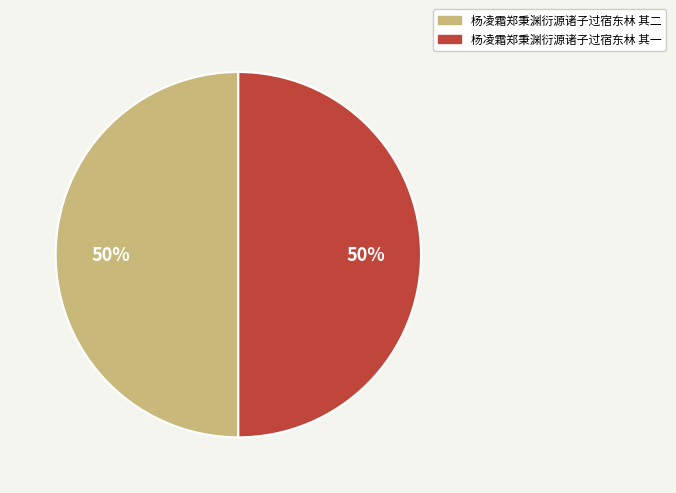

True or false: 杨凌霜郑秉渊衍源诸子过宿东林 其二 accounts for 63% of the total.

False